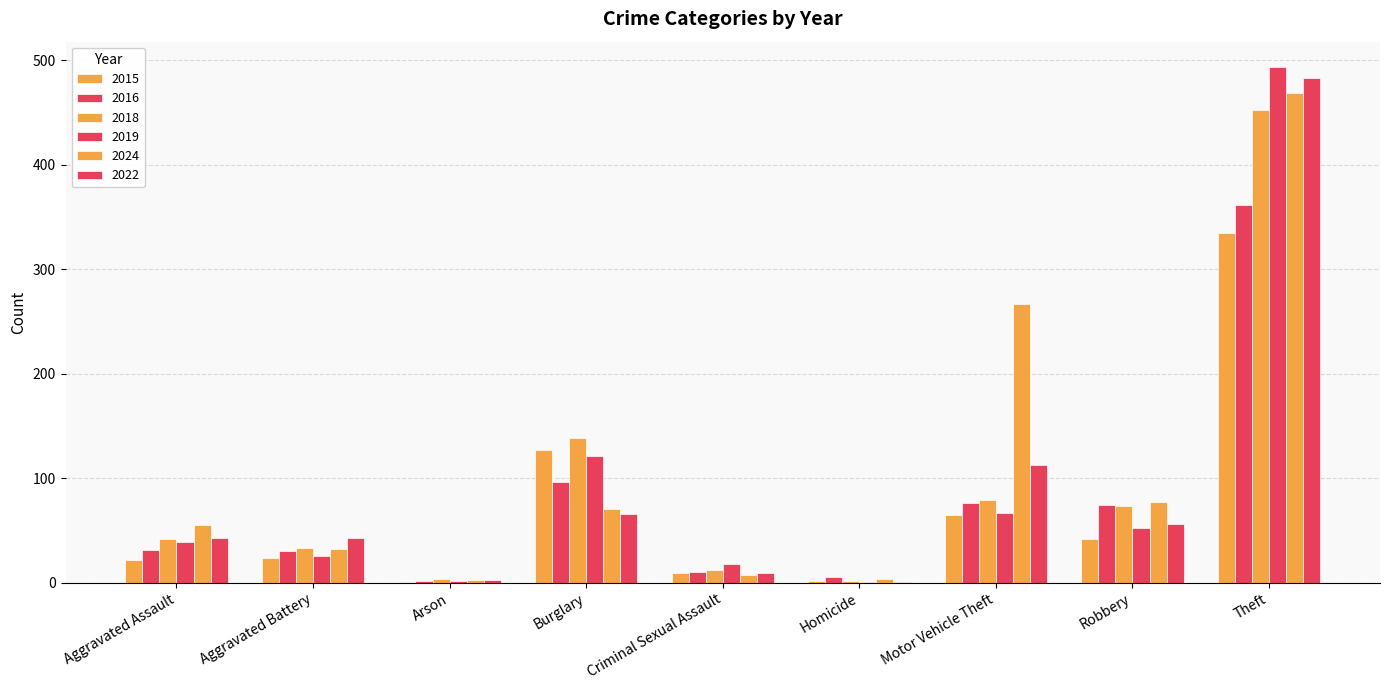

How many categories are shown in the chart?

9